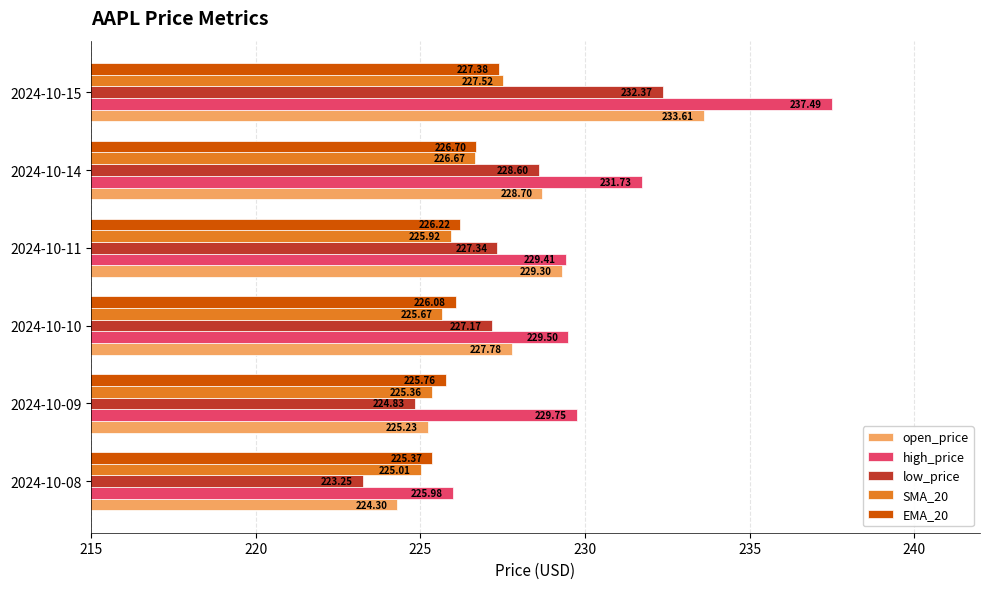

What is the average value of the SMA_20 series?

226.0